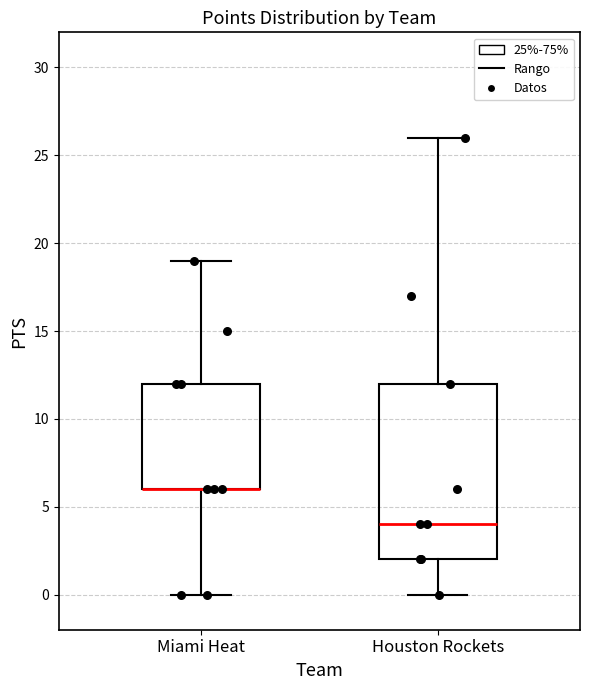

Reading left to right, transcribe this box plot: for each box, give where its median line is, the range the box spans, and where its two whiskers end, as read against the y-axis. The values are not printed on the chart, so give them approximately, as read against the axis.

Miami Heat: median 6 (drawn on the box's lower edge), box 6 to 12, whiskers 0 to 19
Houston Rockets: median 4, box 2 to 12, whiskers 0 to 26